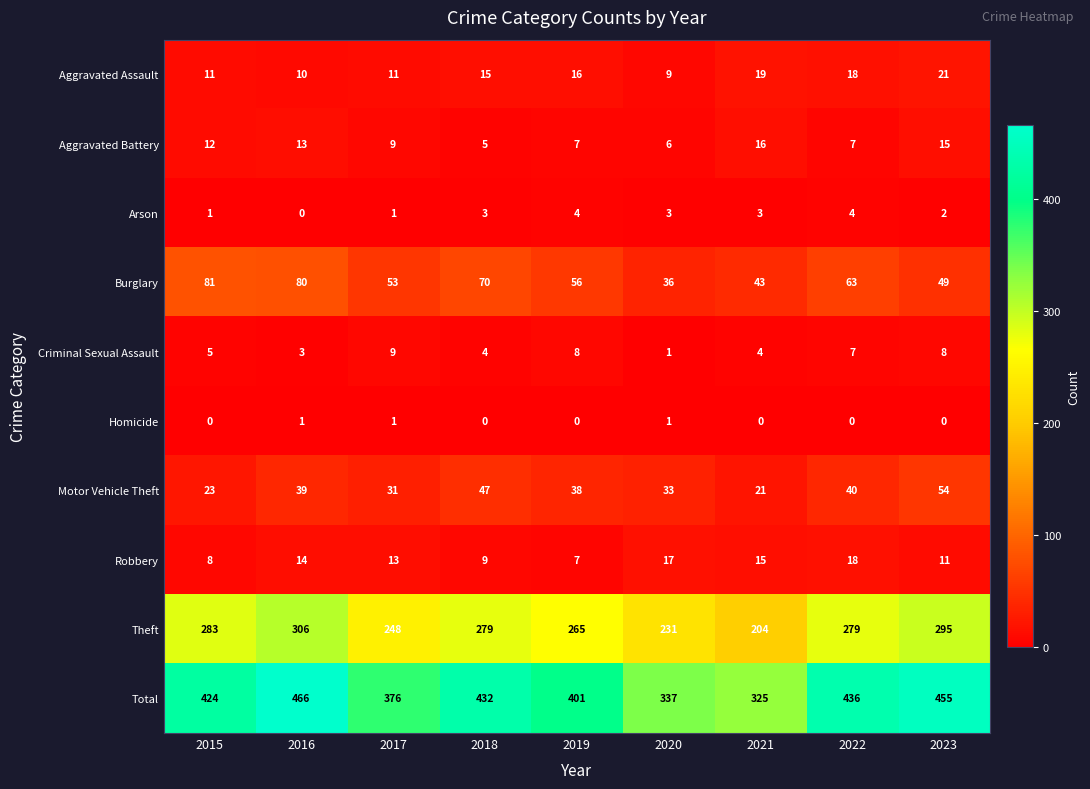

What is the greatest value displayed?

466